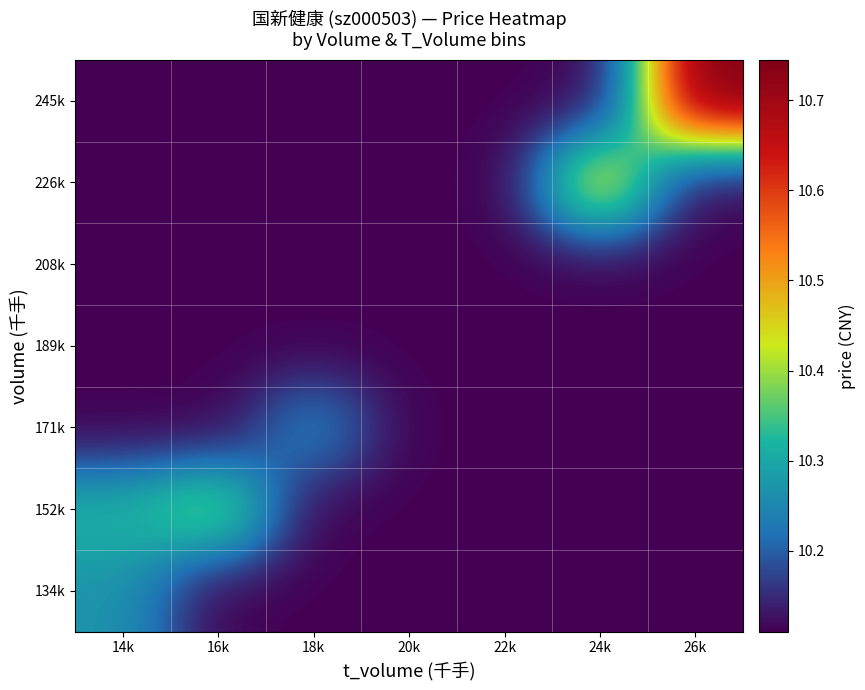

What is the maximum value shown in the chart?

10.7